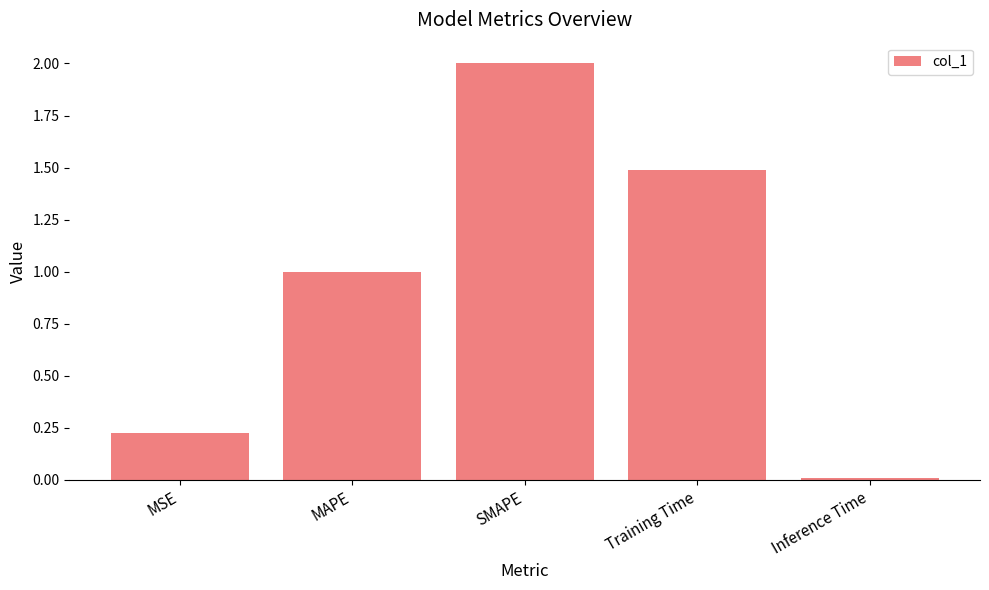

What is the label of the 1st bar from the left?

MSE